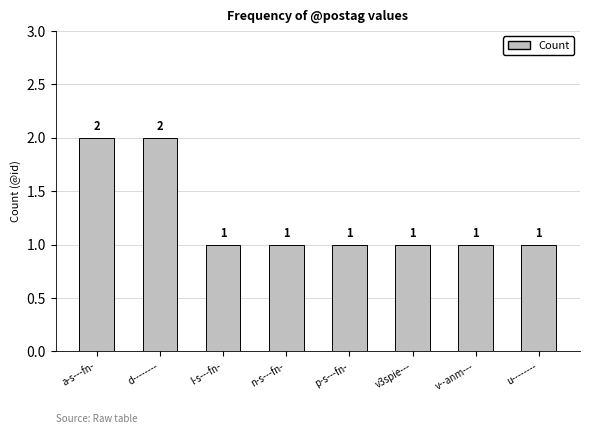

The value at l-s---fn- is 1. True or false?

True